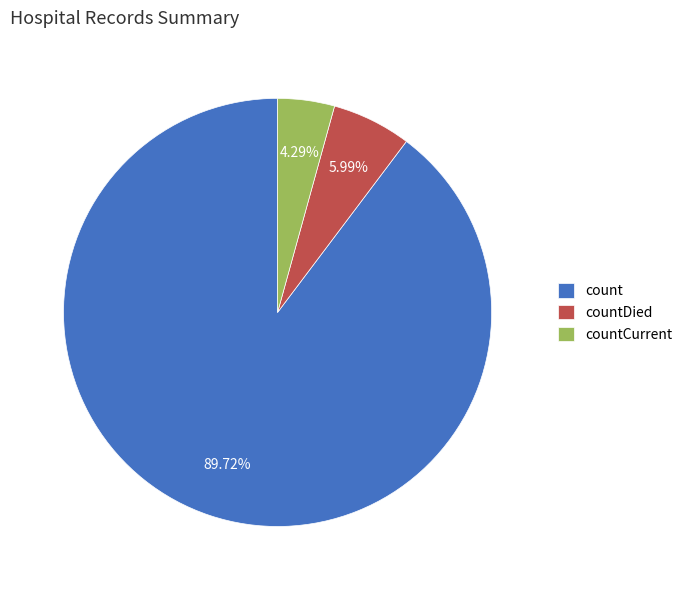

Is there a majority slice in this chart?

Yes